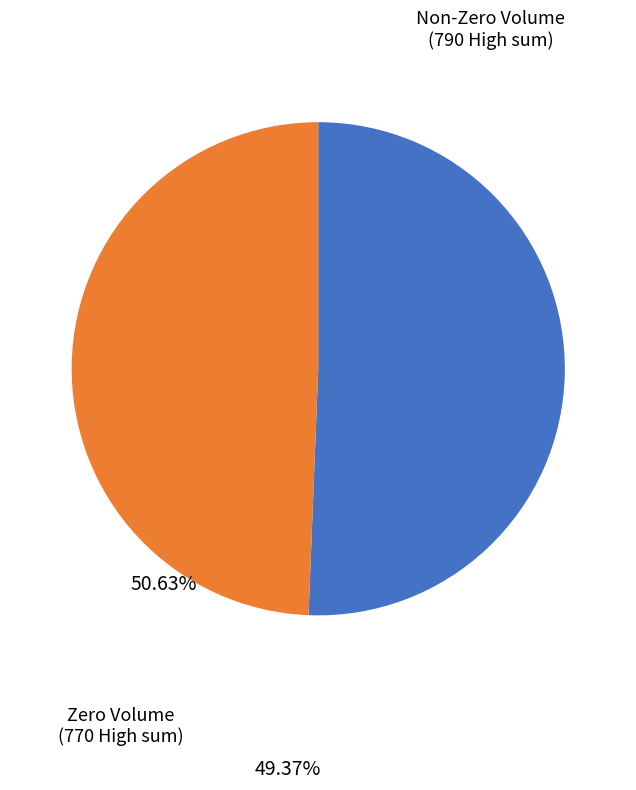

How many slices are in this pie chart?

2